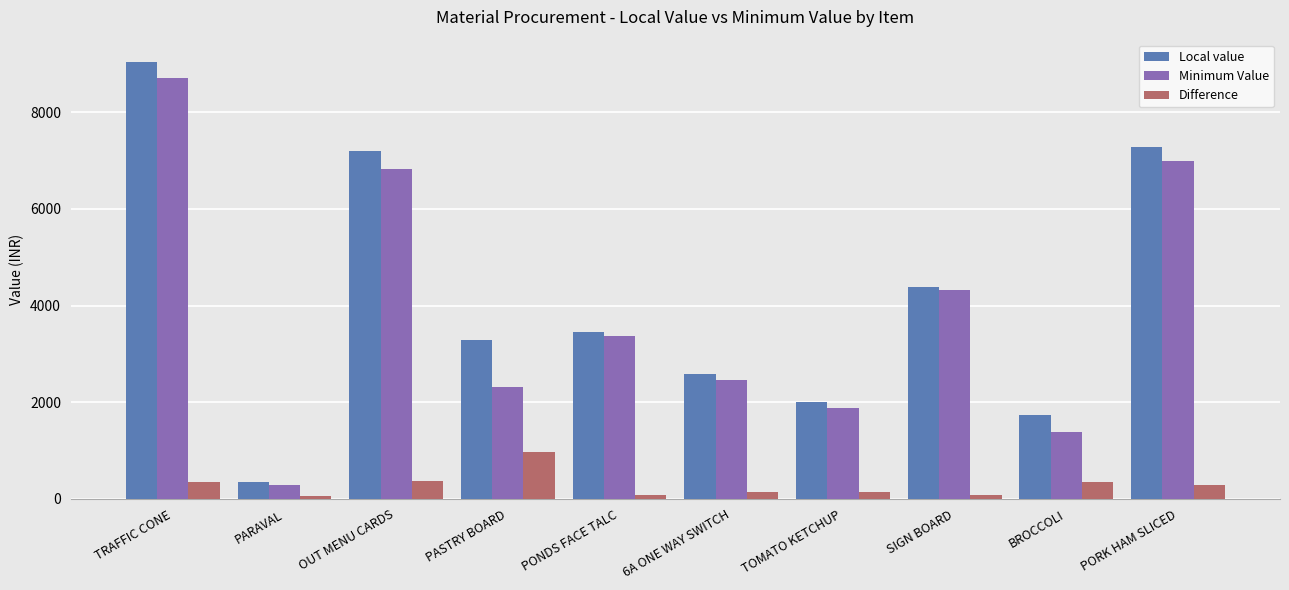

Which series changed the most between TRAFFIC CONE and PONDS FACE TALC?

Local value